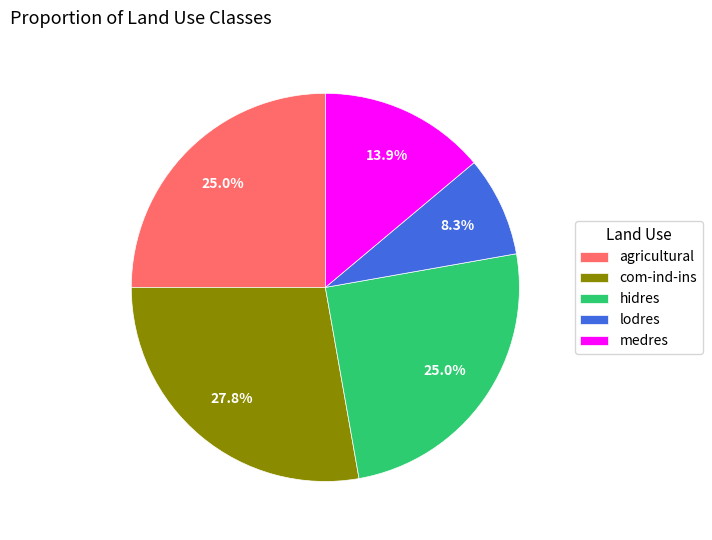

To the nearest percent, what is the average slice percentage?

20%